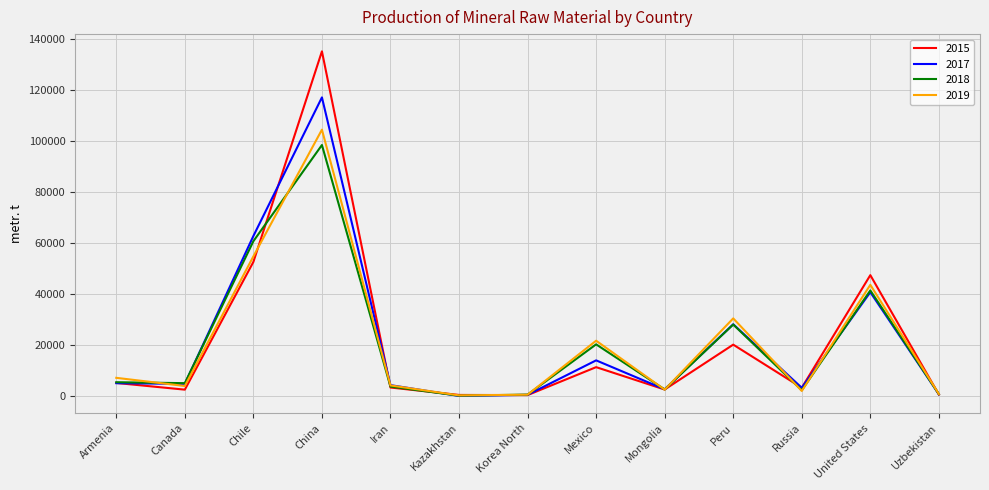

List the series in order of their peak value, lowest first.

2018, 2019, 2017, 2015